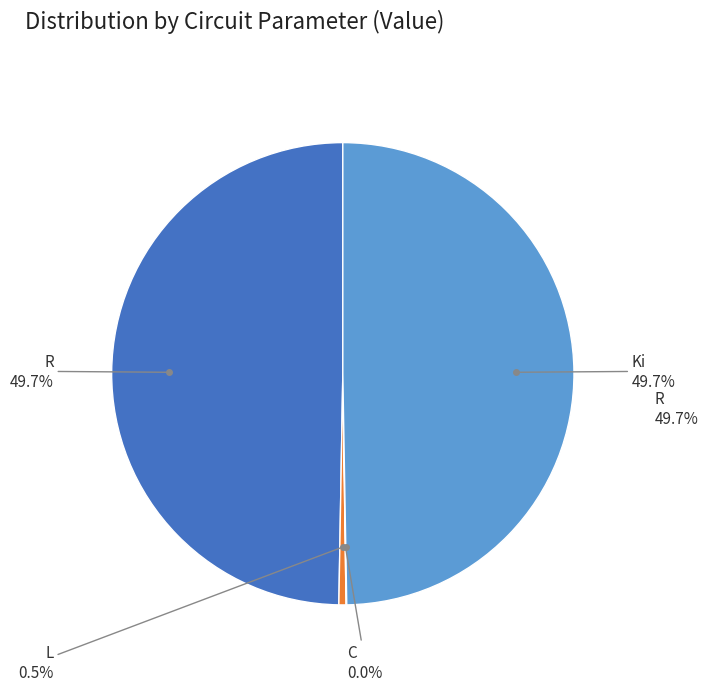

The Ki slice represents 40% of the pie. True or false?

False